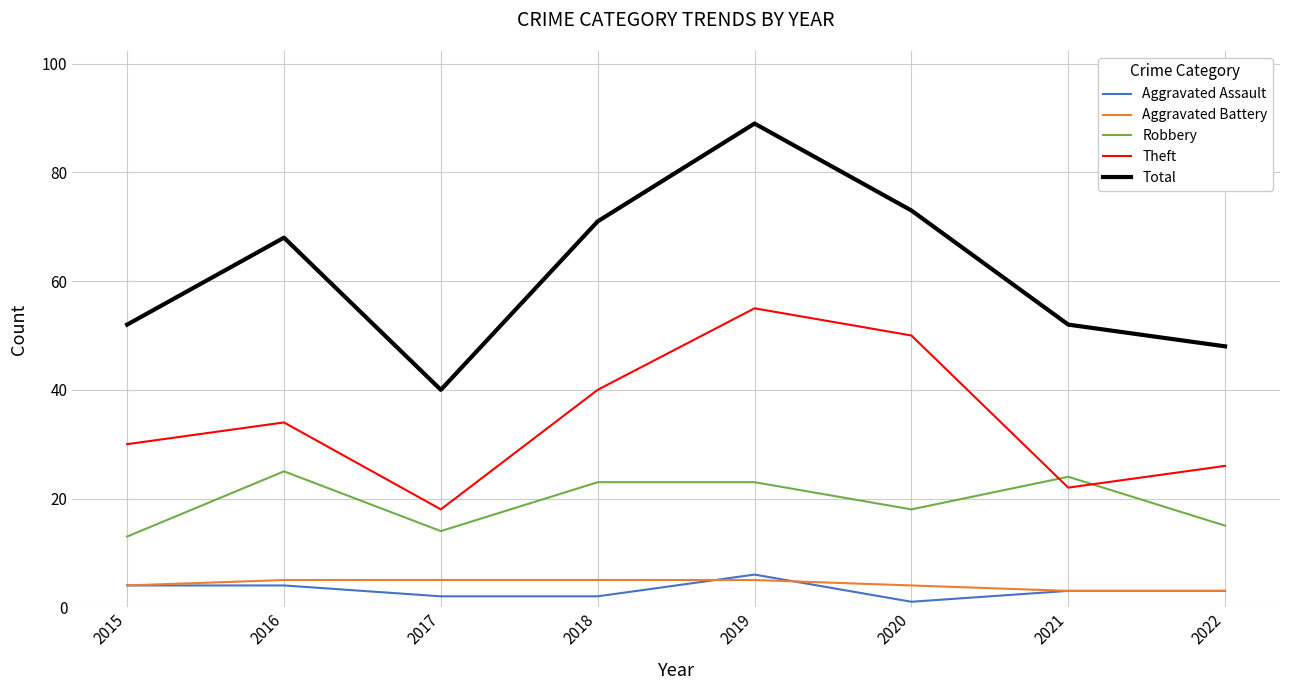

Which series changed the most between 2016 and 2022?

Total